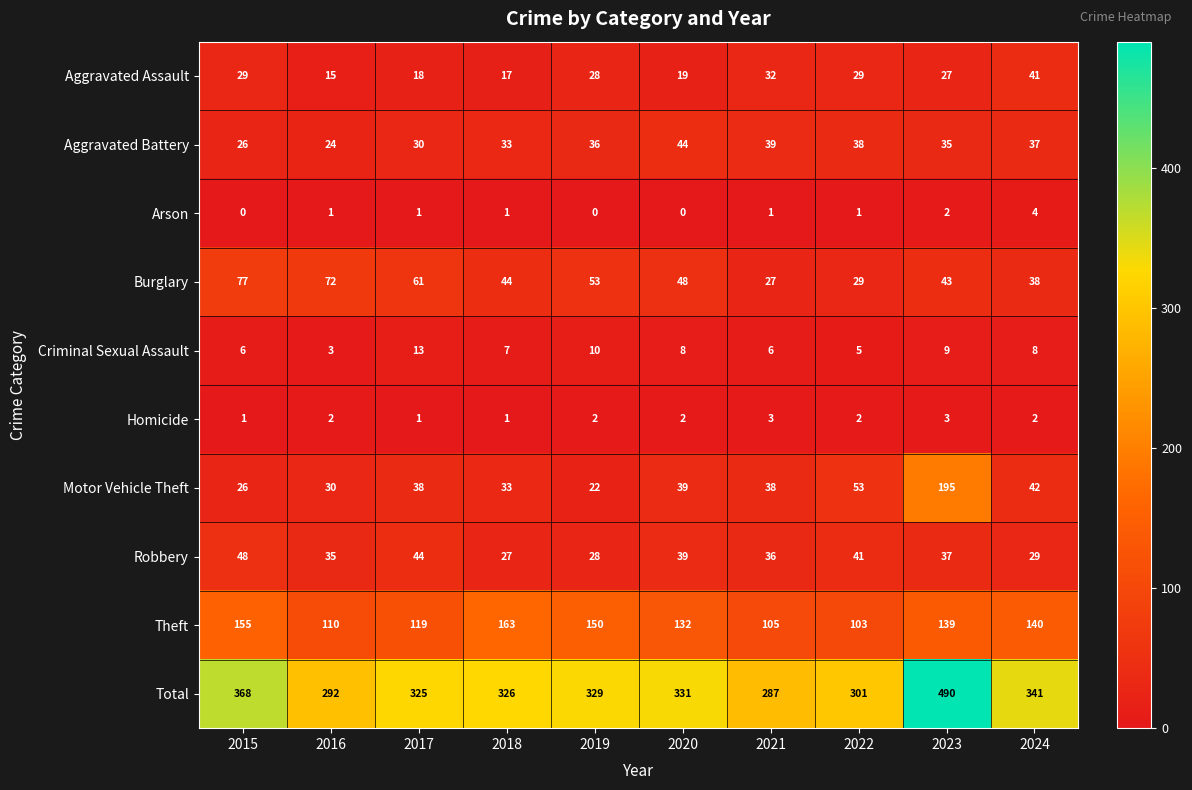

List the labels in order of Aggravated Battery value, smallest first.

2016, 2015, 2017, 2018, 2023, 2019, 2024, 2022, 2021, 2020